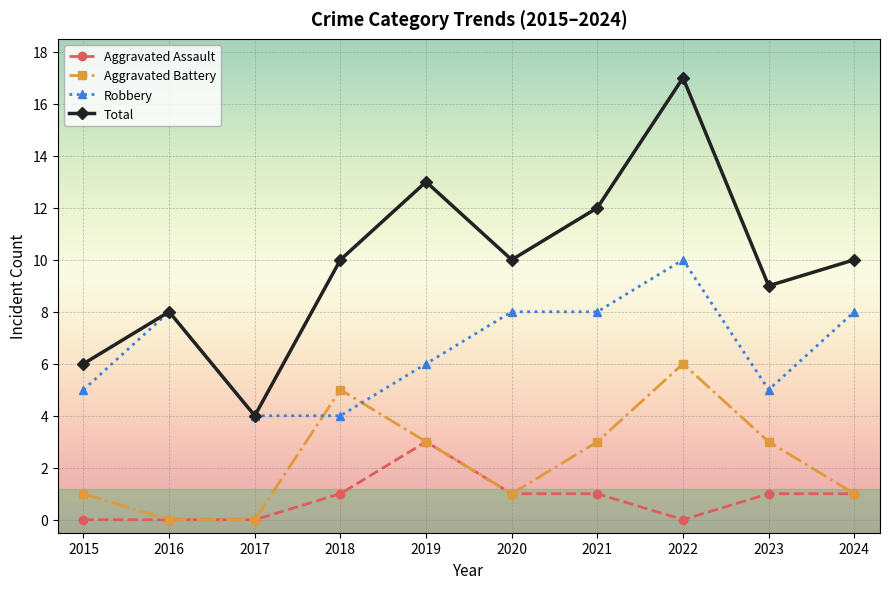

What is the maximum value for Robbery?

10